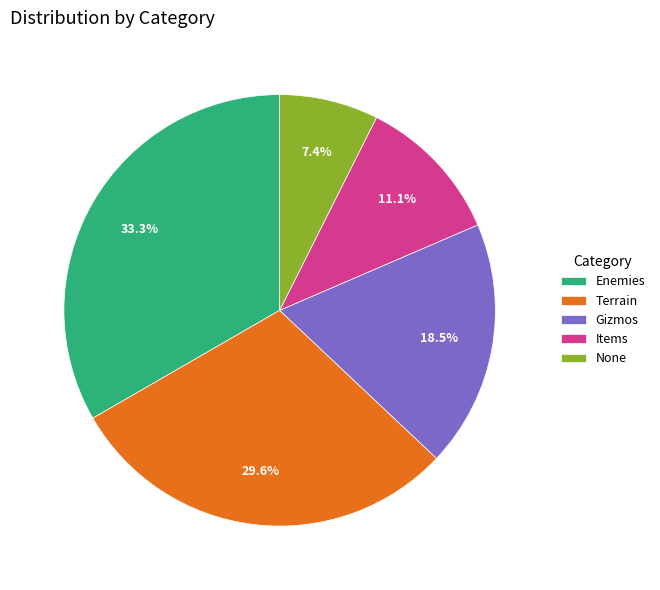

Does any single category account for the majority?

No